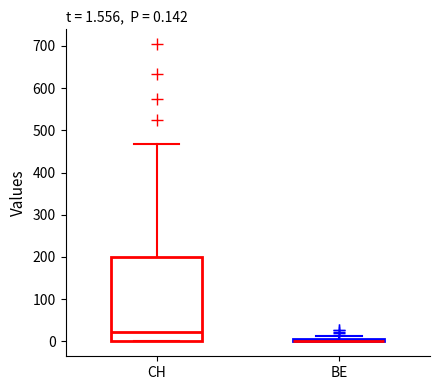

Comparing the boxes themselves (not the whiskers), which one is the tallest?

CH